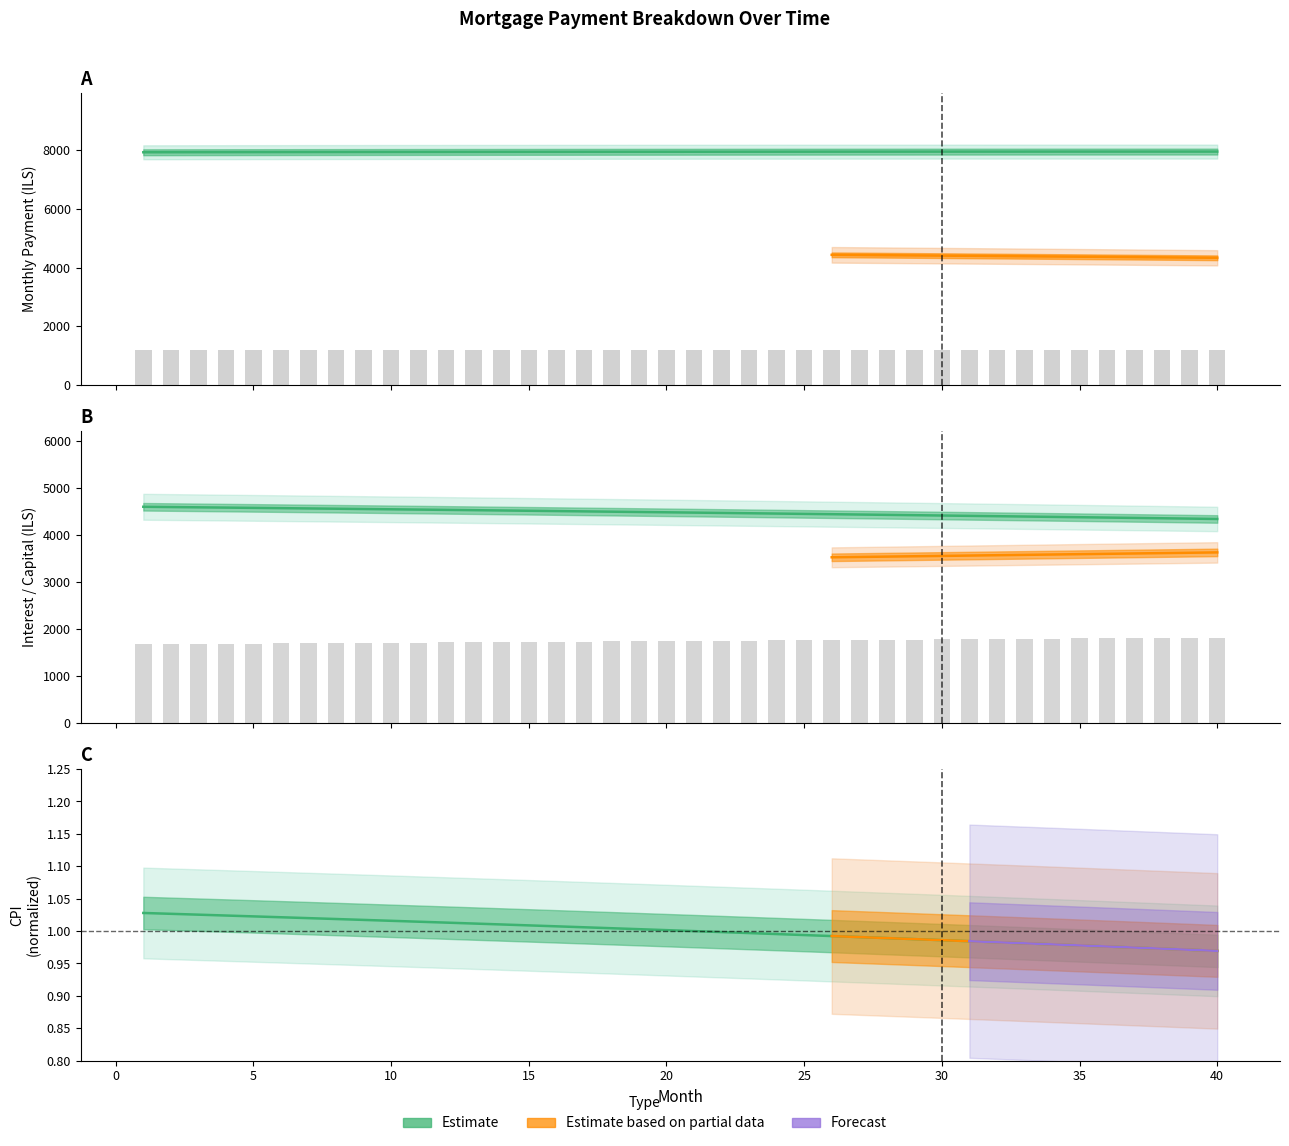

At how many categories does at least one series exceed 4193?

40